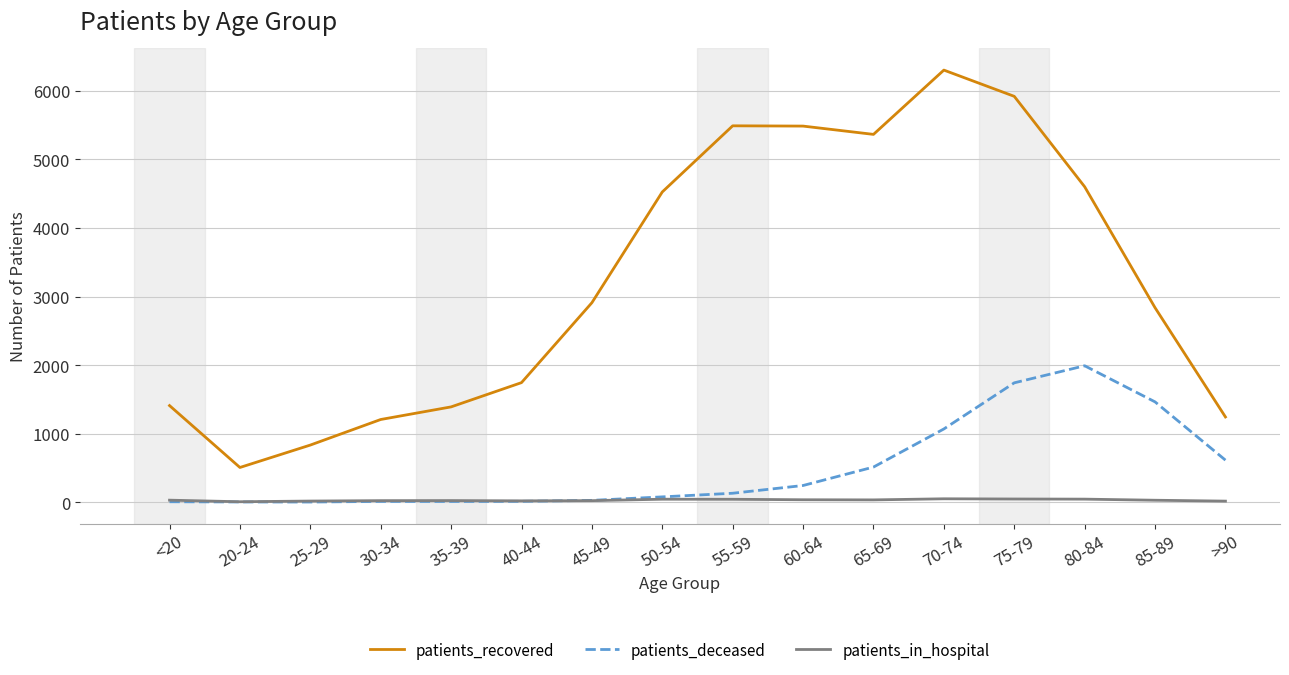

What is the approximate value of patients_in_hospital at 75-79, to the nearest 10?

50